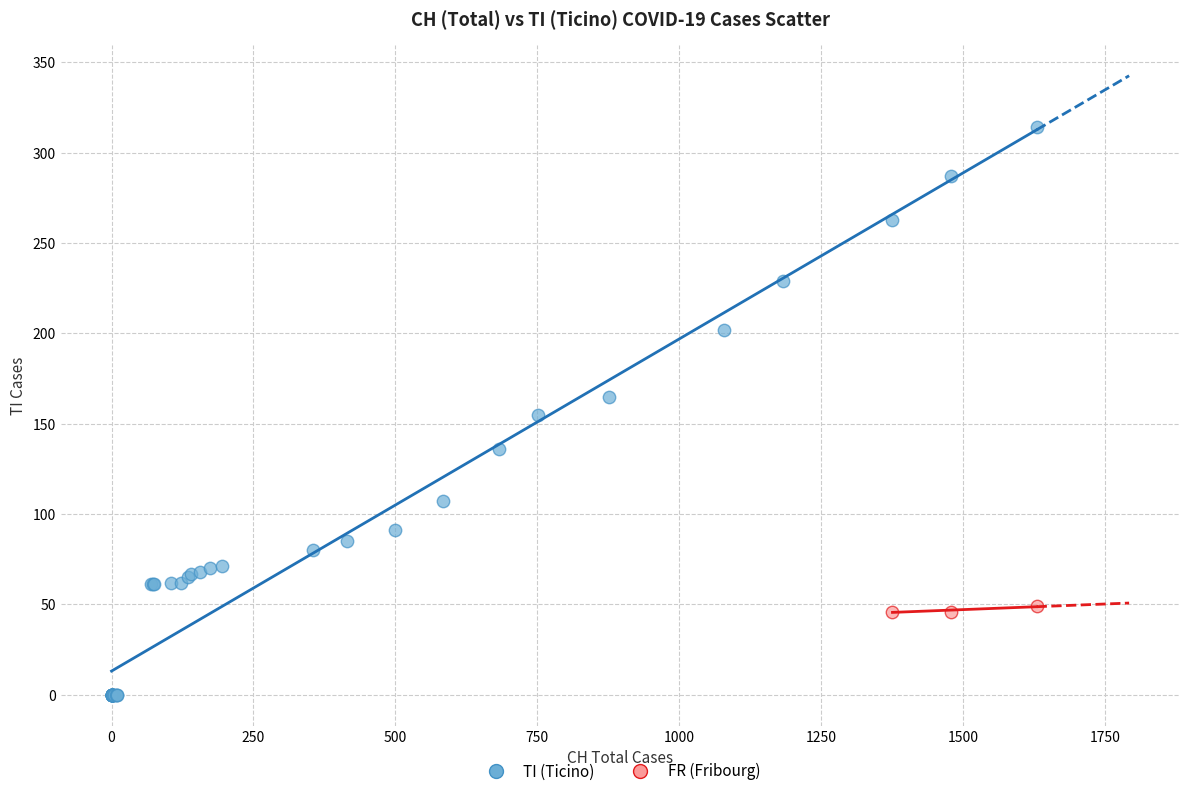

Which series reaches the maximum Y coordinate?

TI (Ticino)